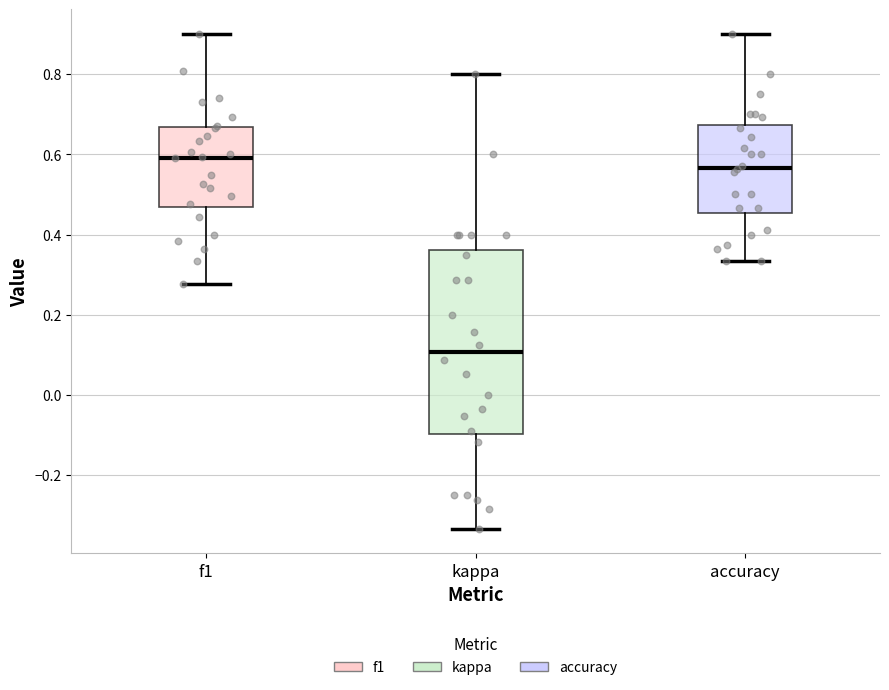

Reading left to right, read every box against the y-axis: the position of its median line, the range the box covers, and the ends of its whiskers. The values are not printed on the chart, so give them approximately, as read against the axis.

f1: median 0.60, box 0.46 to 0.66, whiskers 0.28 to 0.90
kappa: median 0.10, box -0.10 to 0.36, whiskers -0.34 to 0.80
accuracy: median 0.56, box 0.46 to 0.68, whiskers 0.34 to 0.90